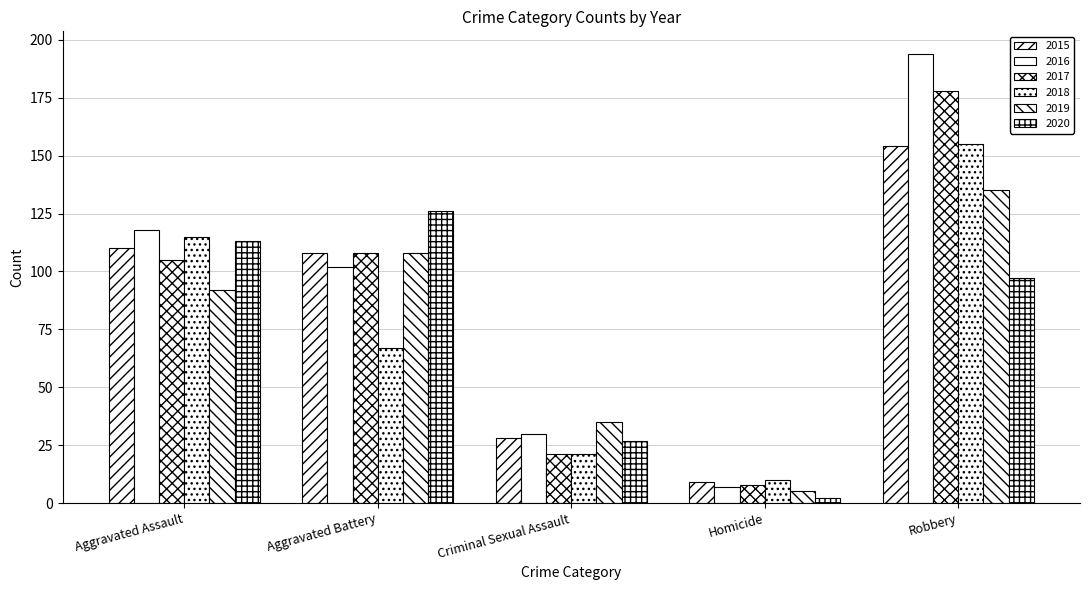

Count the number of categories in the chart.

5